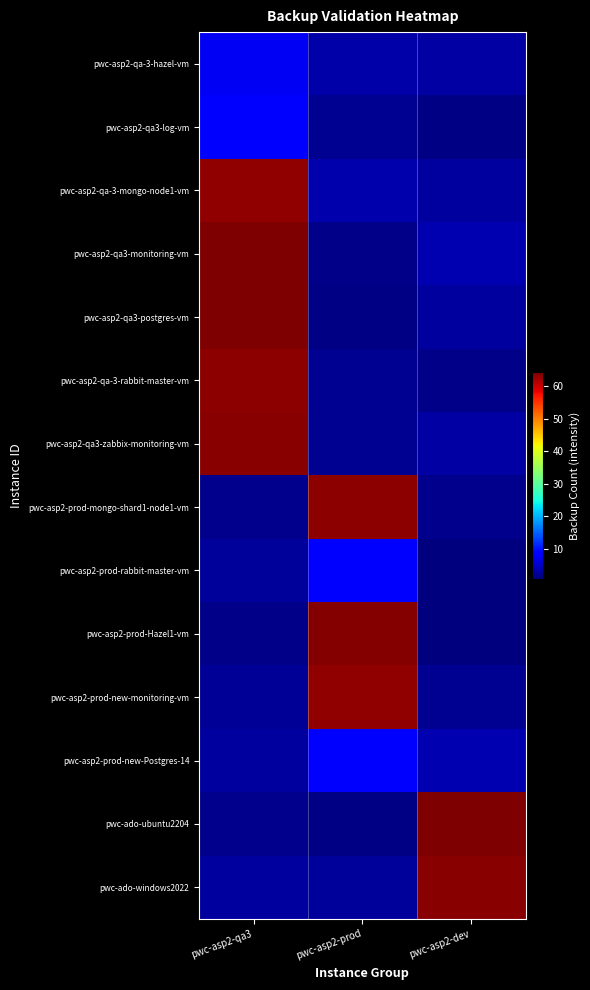

List the series in order of their peak value, lowest first.

pwc-asp2-qa-3-hazel-vm, pwc-asp2-qa3-log-vm, pwc-asp2-prod-rabbit-master-vm, pwc-asp2-prod-new-Postgres-14, pwc-asp2-qa-3-mongo-node1-vm, pwc-asp2-prod-new-monitoring-vm, pwc-asp2-qa-3-rabbit-master-vm, pwc-asp2-prod-mongo-shard1-node1-vm, pwc-asp2-qa3-zabbix-monitoring-vm, pwc-ado-windows2022, pwc-asp2-prod-Hazel1-vm, pwc-ado-ubuntu2204, pwc-asp2-qa3-monitoring-vm, pwc-asp2-qa3-postgres-vm